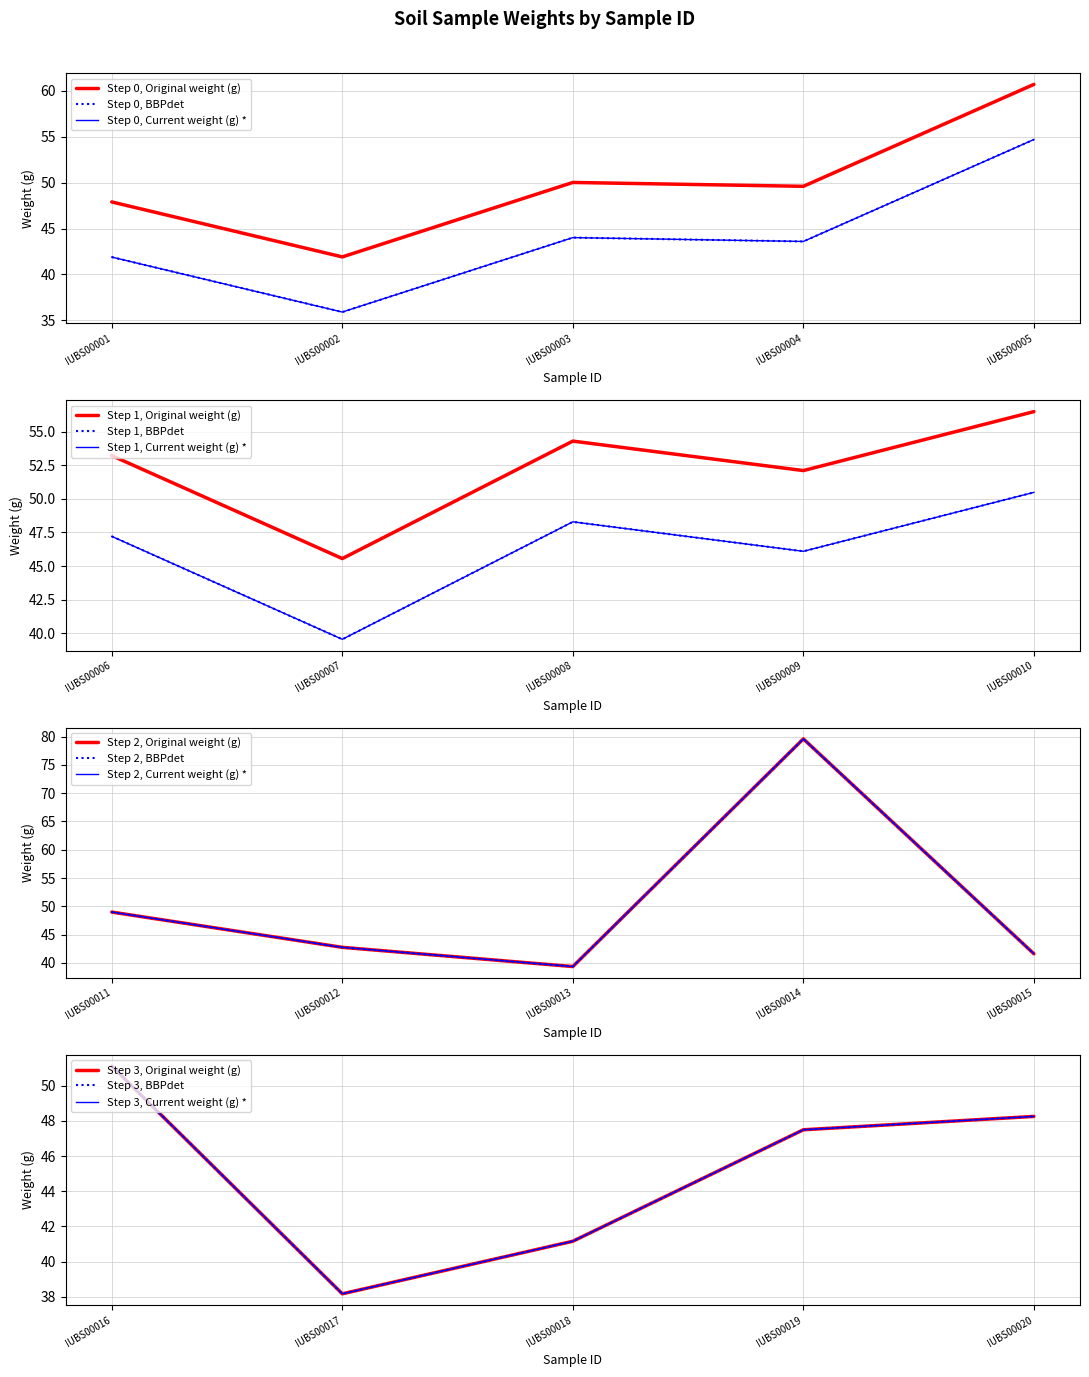

Read the Original weight (g) value at IUBS00002.

41.9